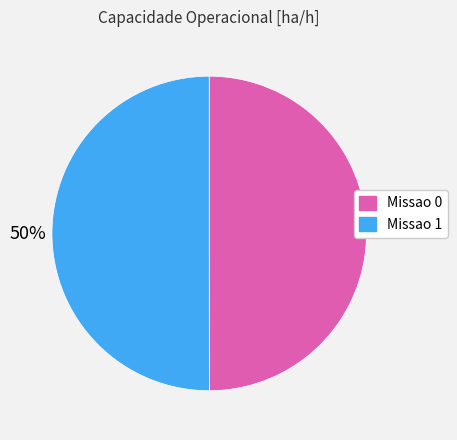

To the nearest percent, what is the combined percentage of Missao 1 and Missao 0?

100%